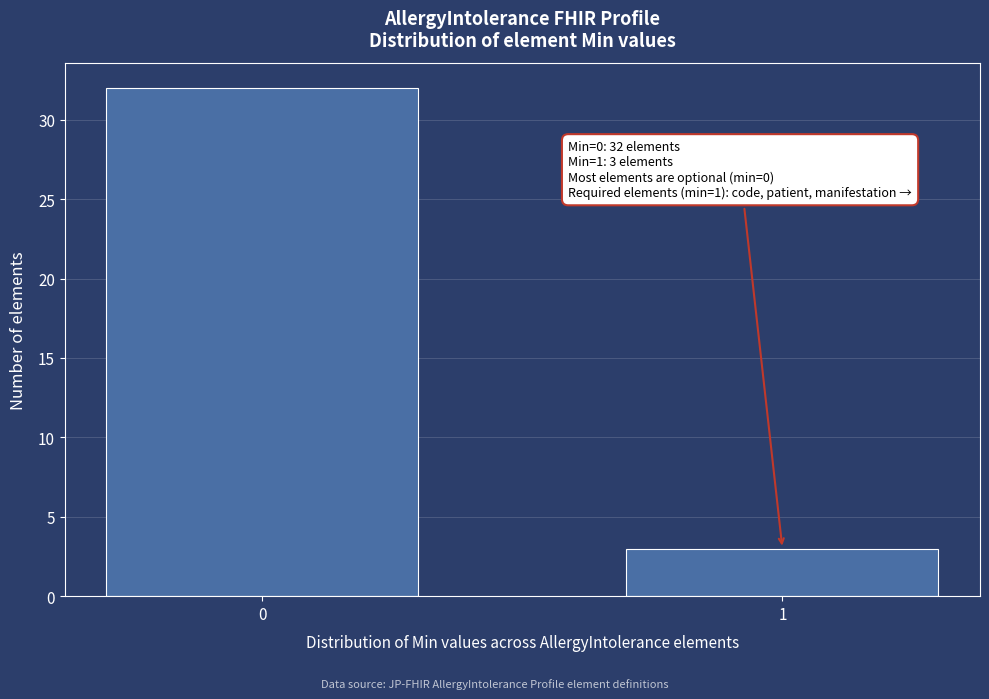

Reading left to right, what are all the values shown in this chart?

0=32	1=3